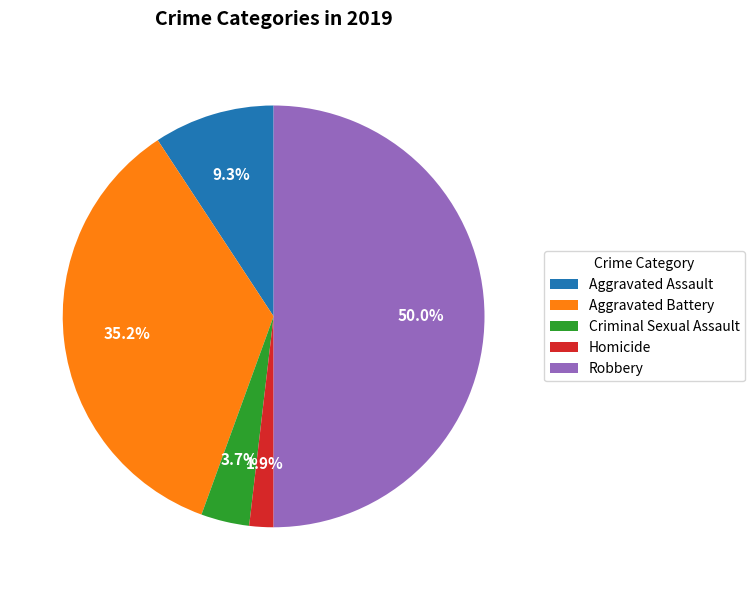

To the nearest percent, what is the average slice percentage?

20%